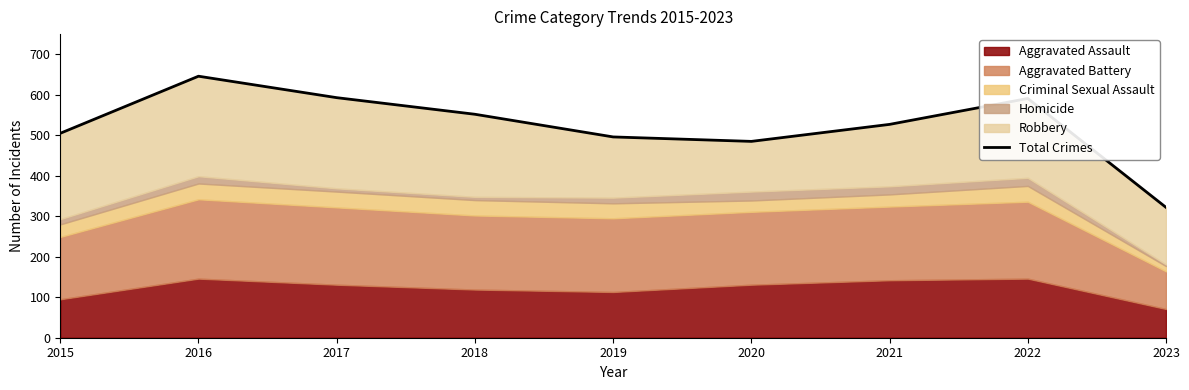

True or false: the data shows 311 at 2017.

False